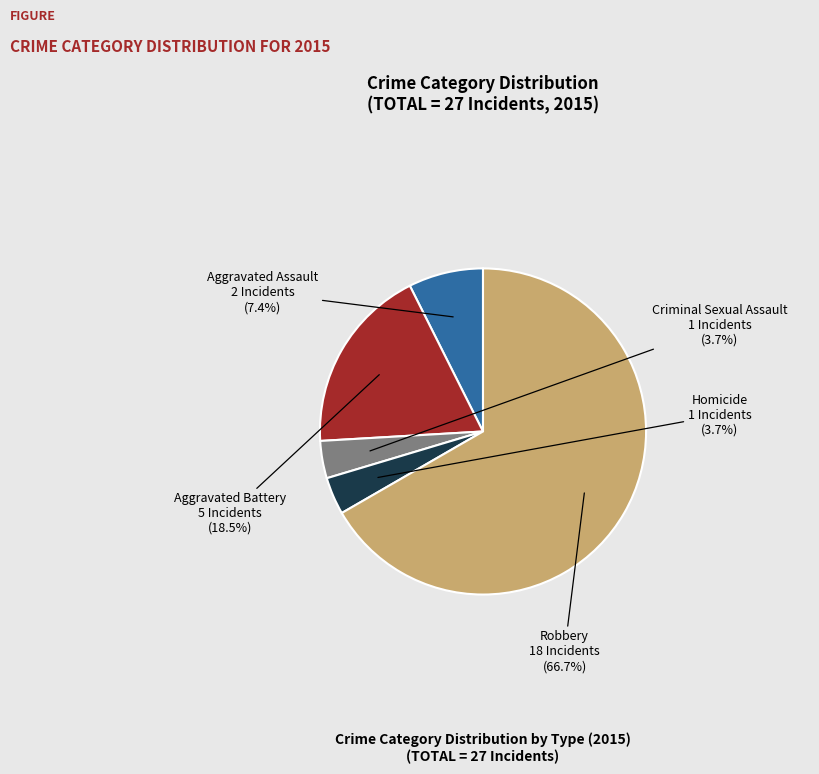

Is there a majority slice in this chart?

Yes